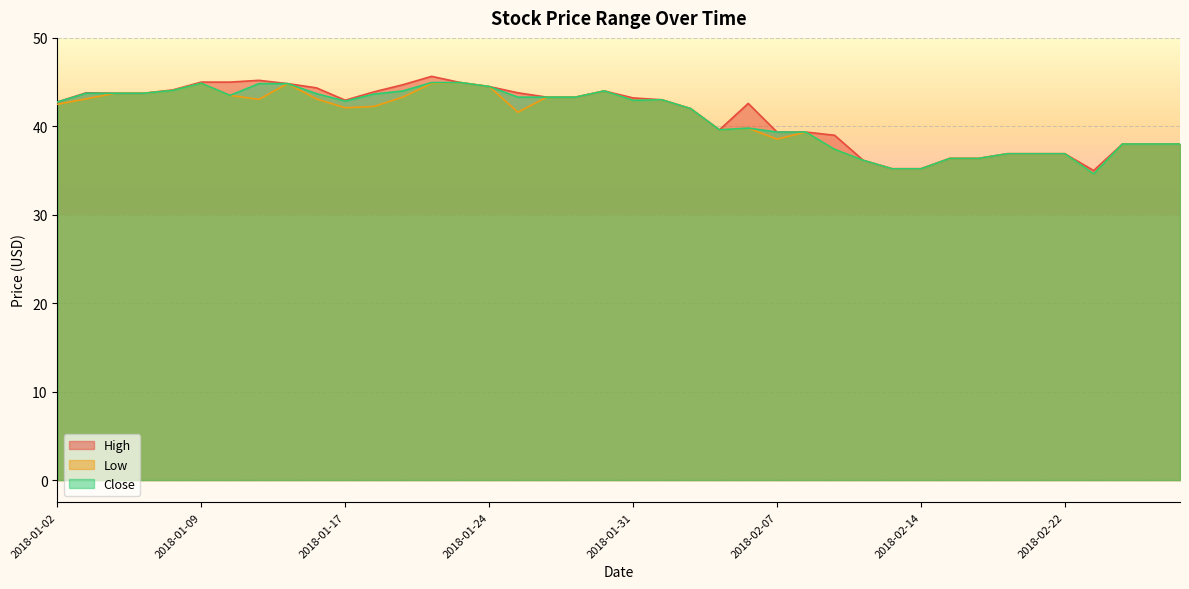

True or false: Low has a value of 43.3 at 2018-01-19.

True